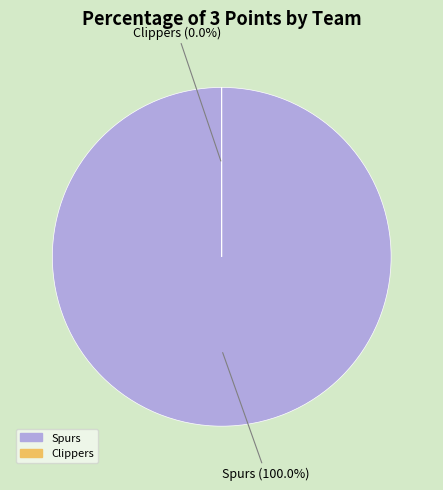

What is the total percentage of Clippers (0.0%) and Spurs (40.0%)?

100.0%